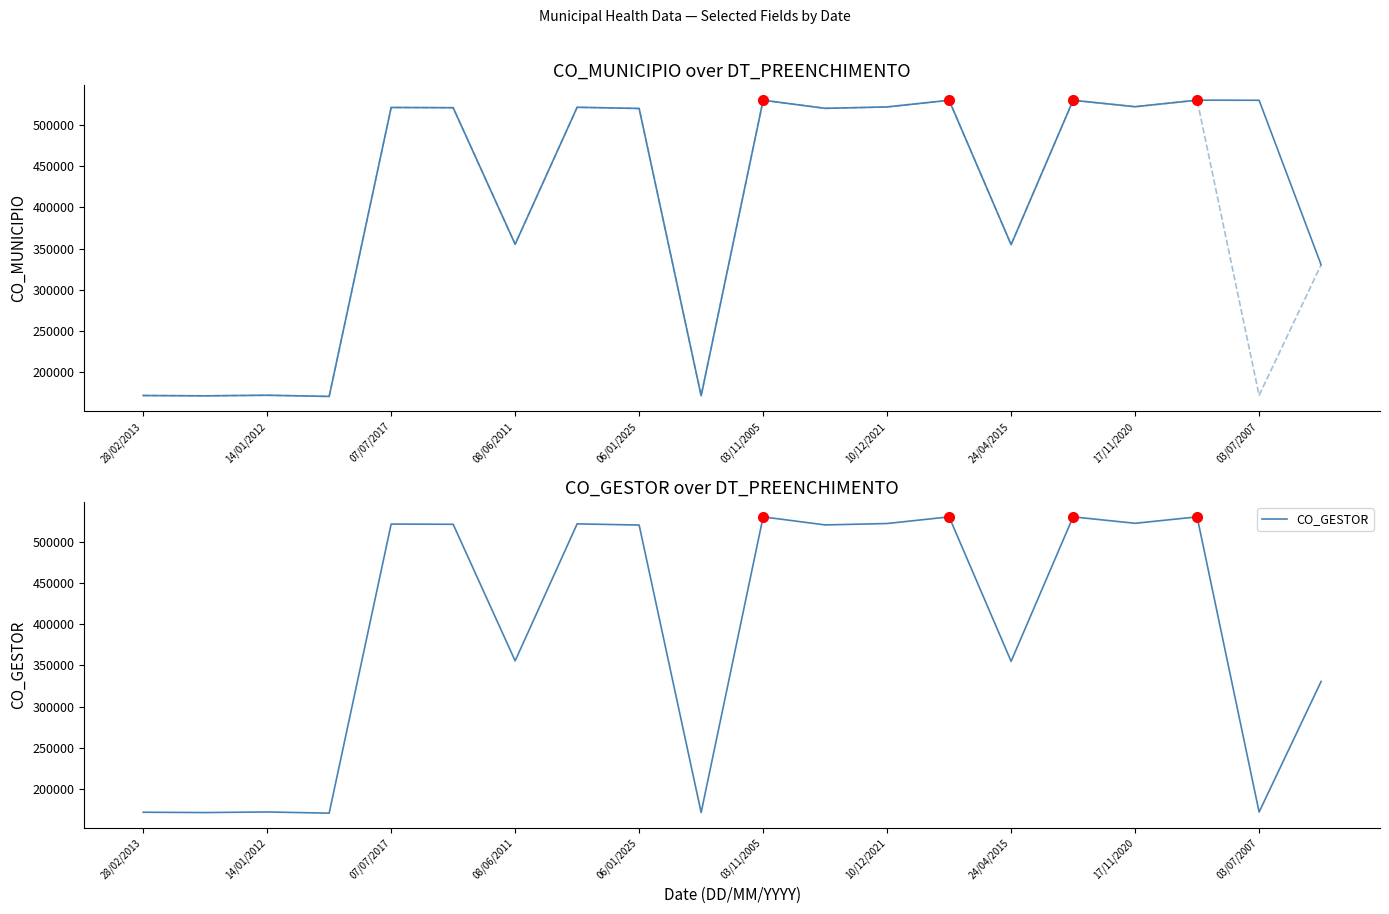

What is the minimum value shown in the chart?

170765